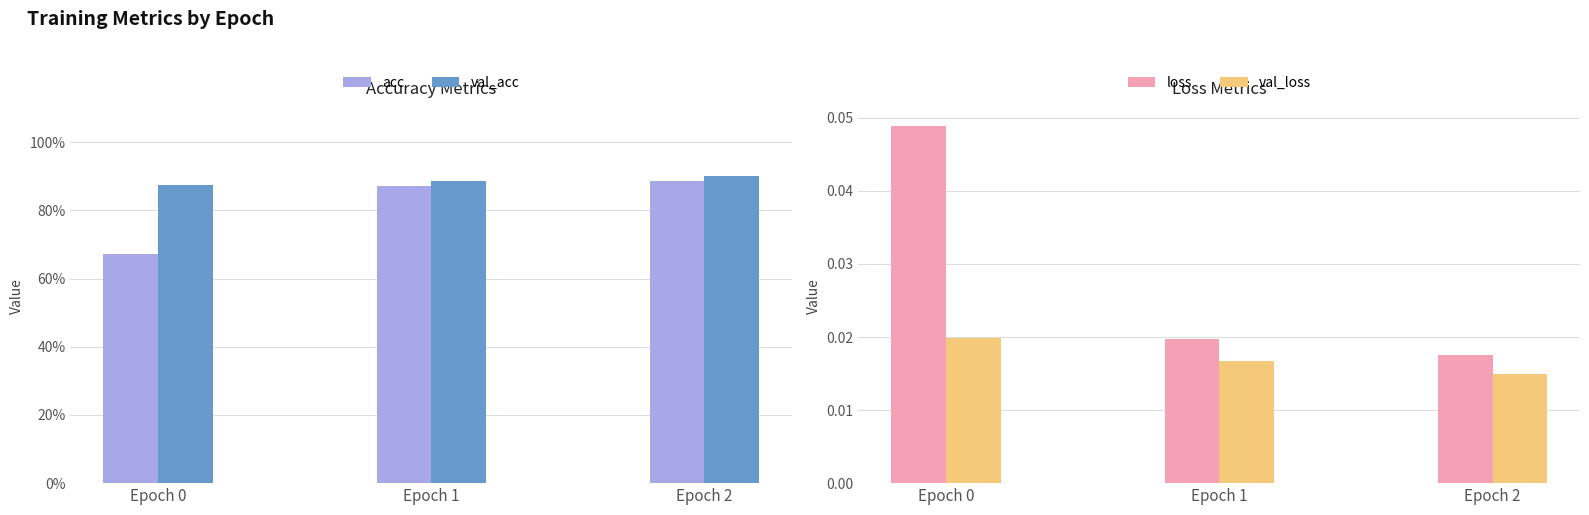

At which category is the sum across all series the highest?

Epoch 2